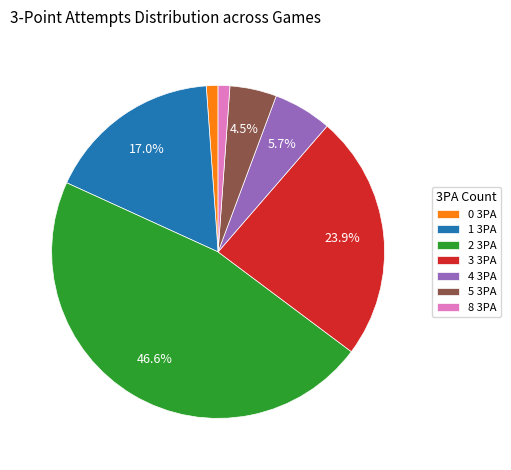

Do 0 3PA and 1 3PA together represent more than half of the pie?

No